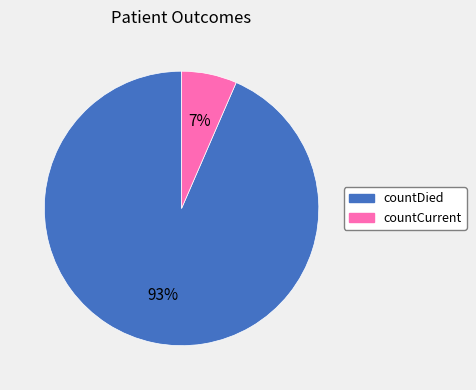

Is the sum of countCurrent and countDied greater than half?

Yes